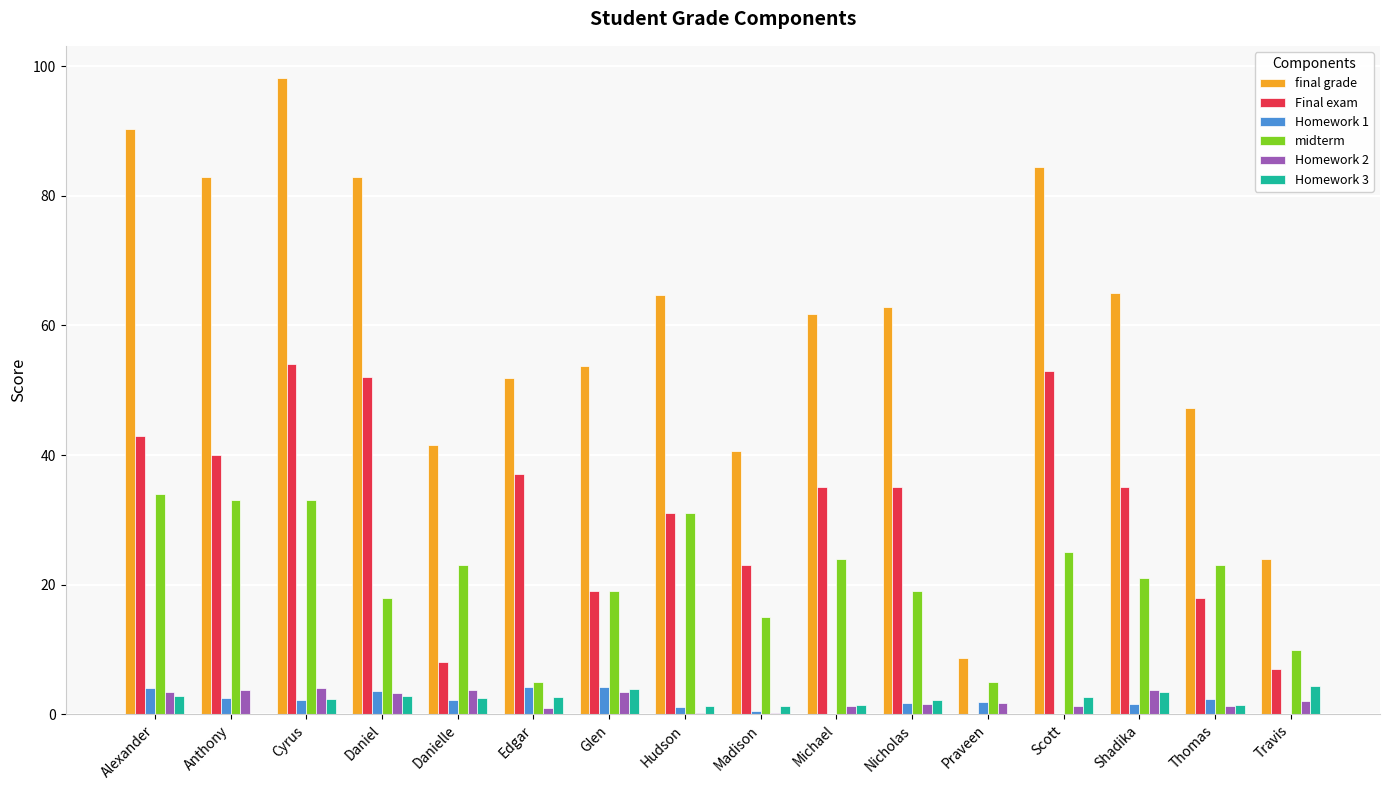

What is the sum of all Homework 2 values?

36.3